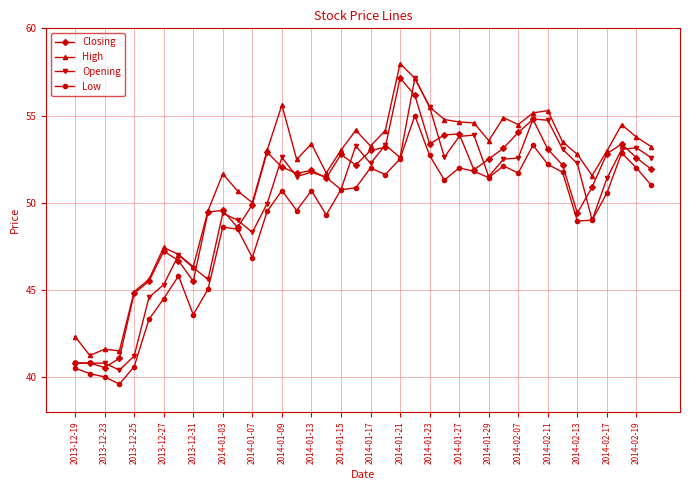

Which series has the largest total across all categories?

High